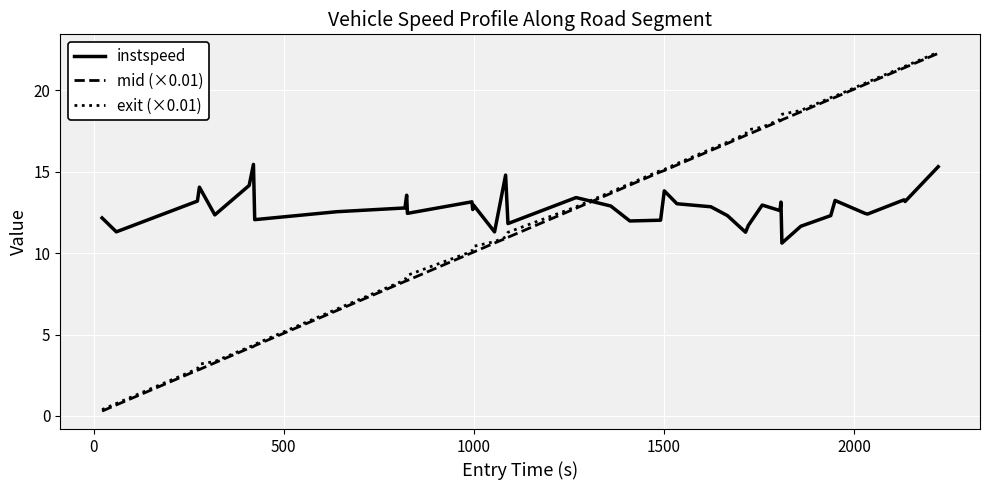

What is the maximum value for mid (×0.01)?

22.3